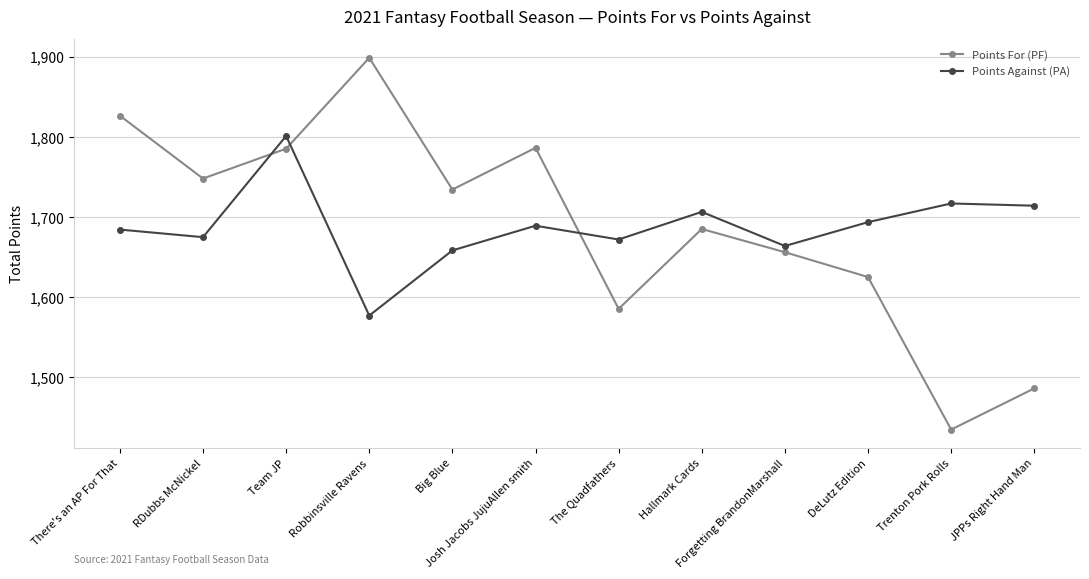

Does the chart have visible grid lines?

Yes